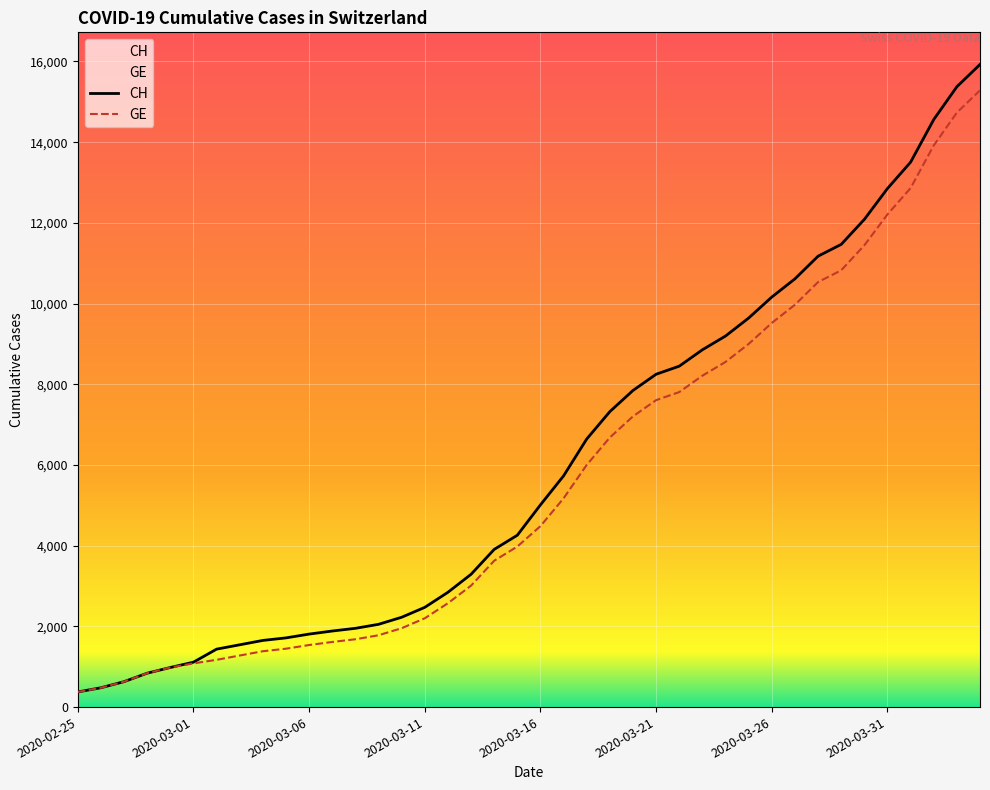

Which series has the widest spread of values?

CH